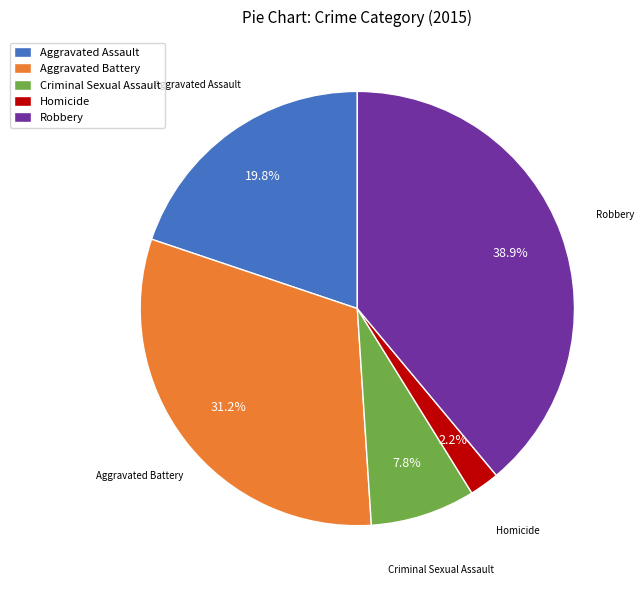

What is the smallest slice in the pie chart?

Homicide